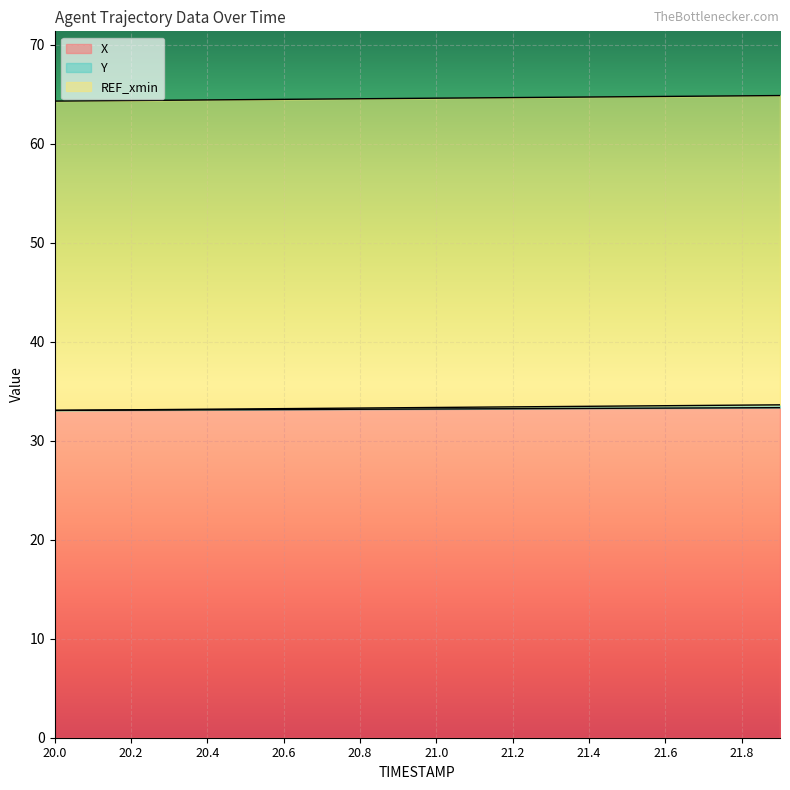

What is the label of the 6th point from the left?

20.5